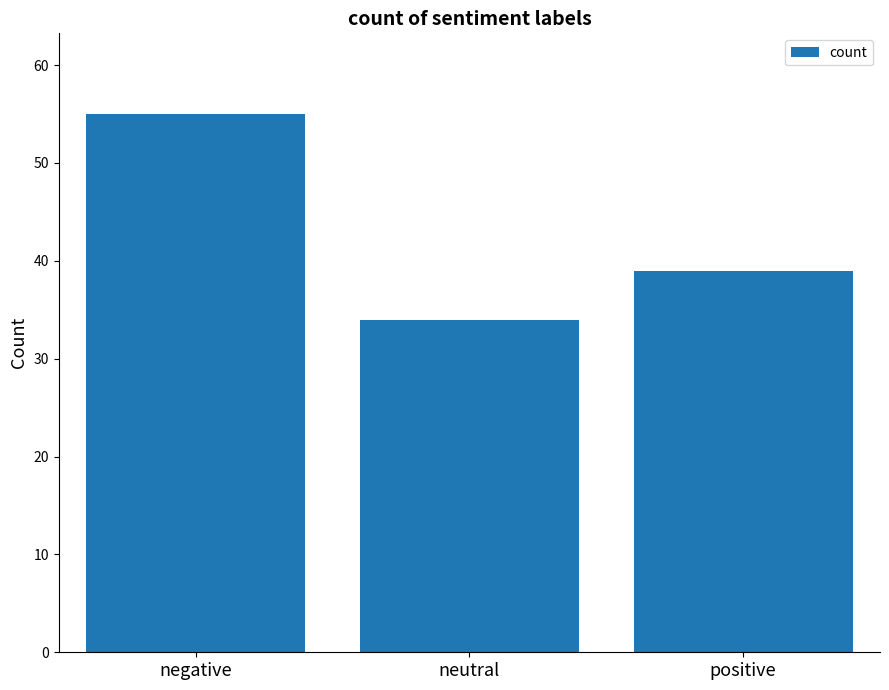

What is the average value?

43